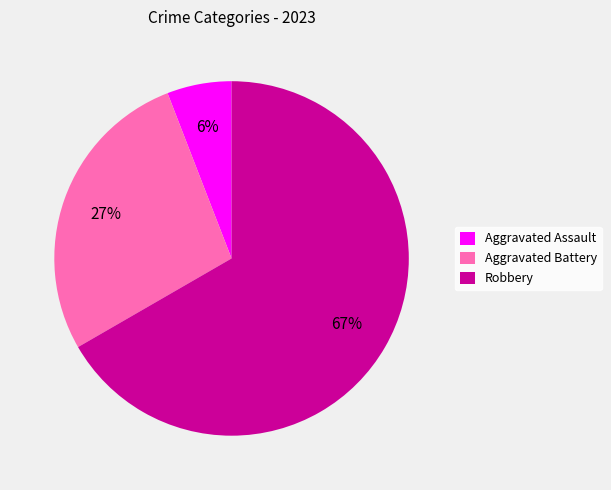

Between Aggravated Battery and Aggravated Assault, which is larger?

Aggravated Battery